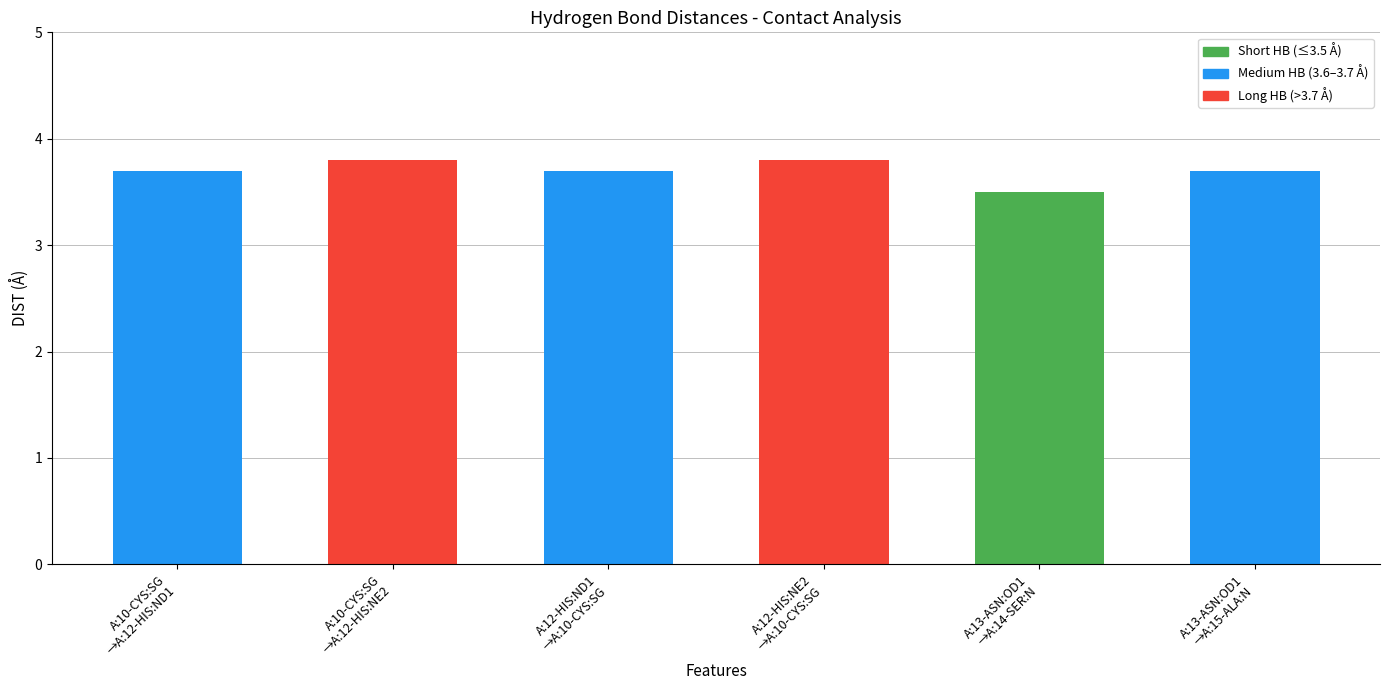

What is the label of the 1st bar from the right?

A:13-ASN:OD1
→A:15-ALA:N